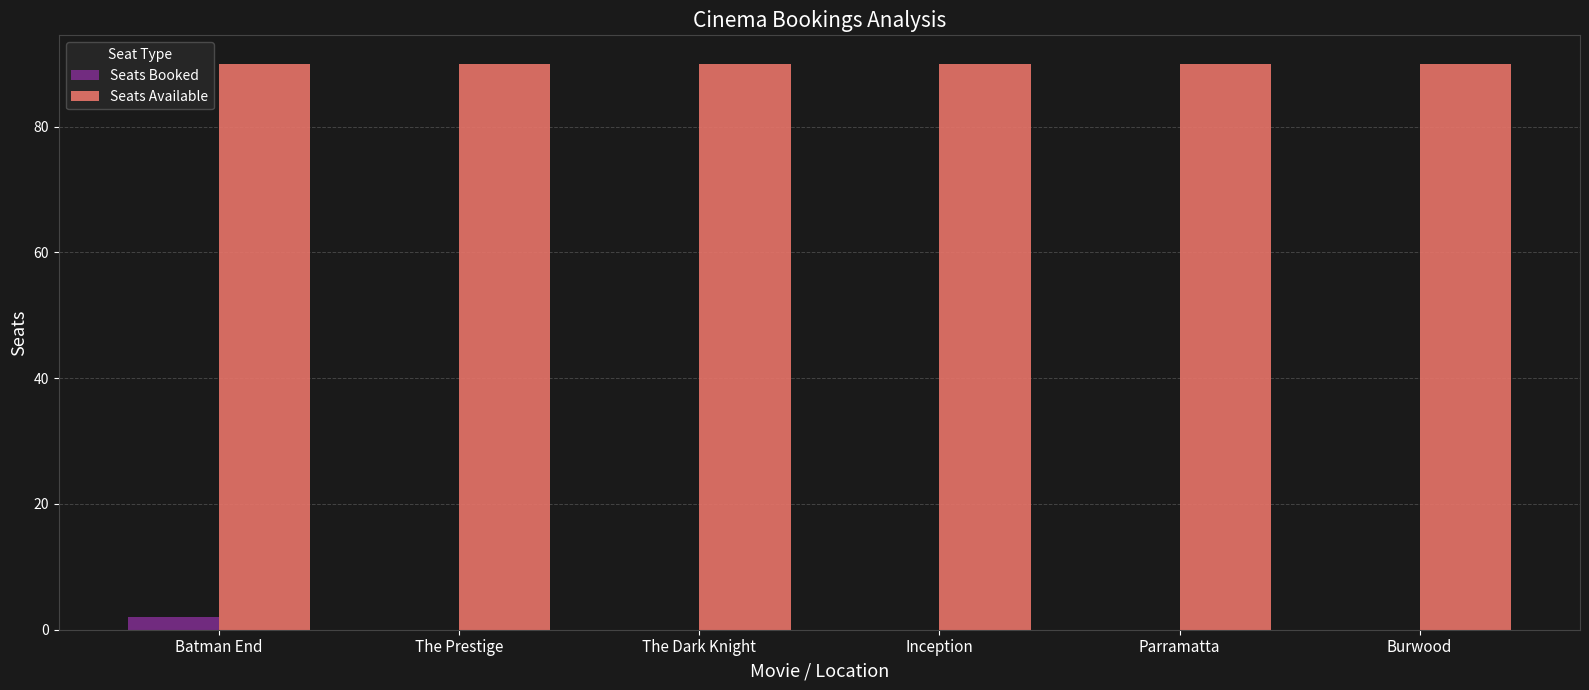

What is the maximum value for Seats Available?

90